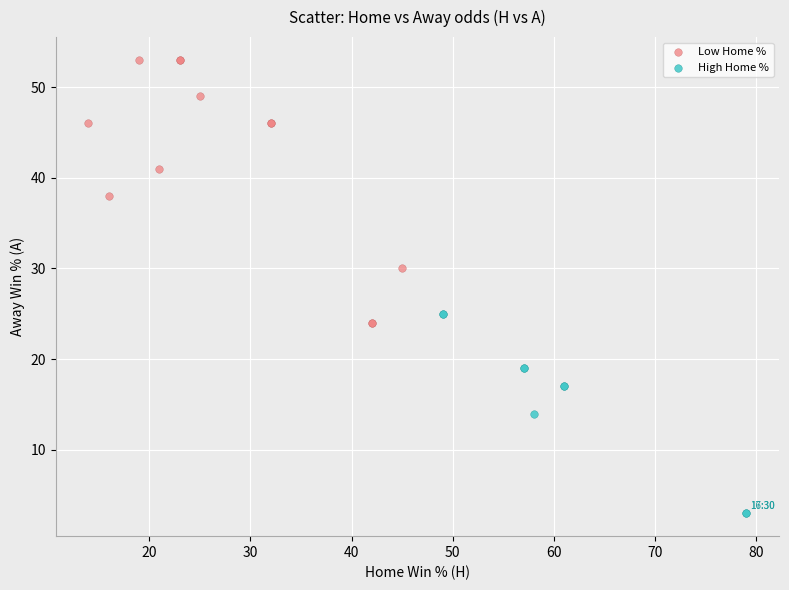

Which series reaches the maximum Y coordinate?

Low Home %